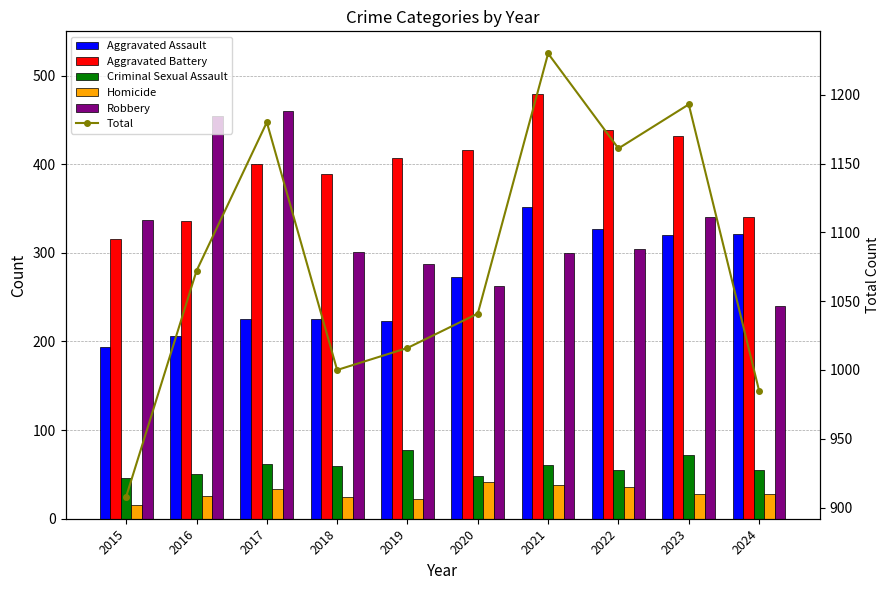

List the series in order of their peak value, lowest first.

Homicide, Criminal Sexual Assault, Aggravated Assault, Robbery, Aggravated Battery, Total